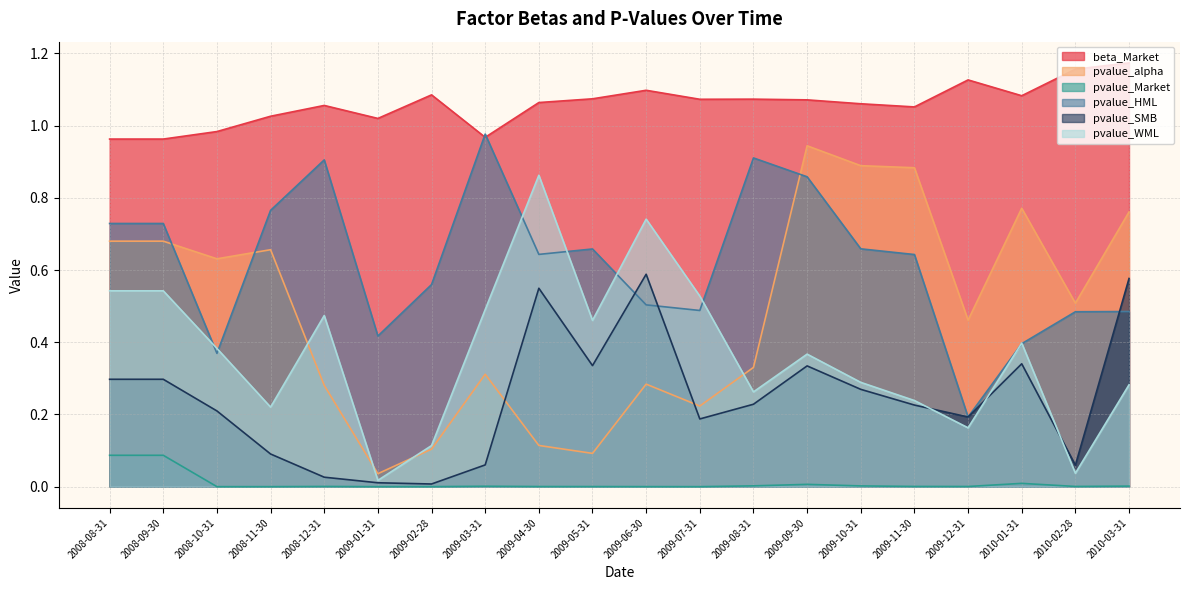

Rank the series at 2009-04-30 from highest to lowest value.

beta_Market, pvalue_WML, pvalue_HML, pvalue_SMB, pvalue_alpha, pvalue_Market